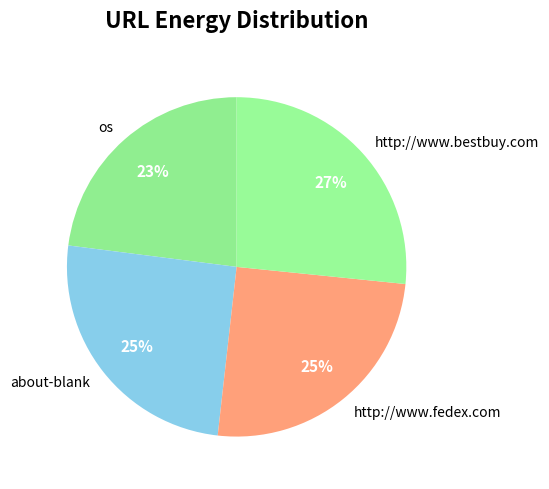

Is it true that os is 16% of the pie?

False